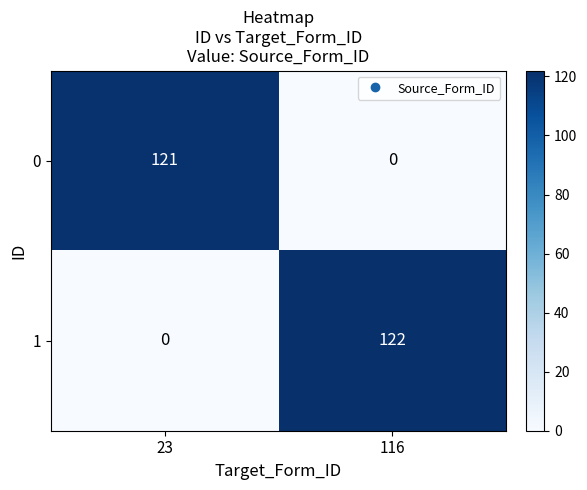

Reading right to left, transcribe all the data shown in this chart.

0: 0	121
1: 122	0